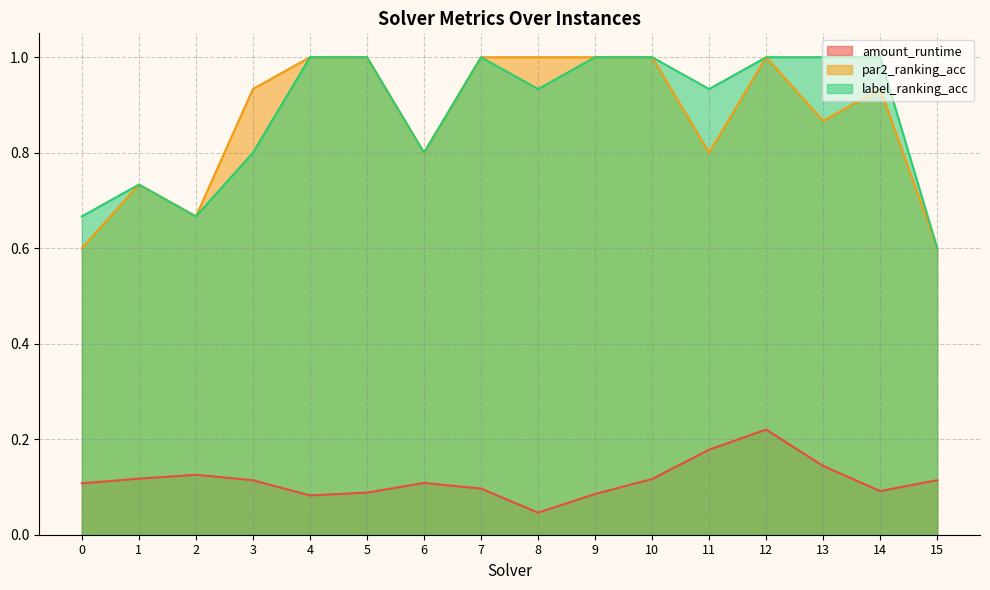

What is the maximum value for label_ranking_acc?

1.0